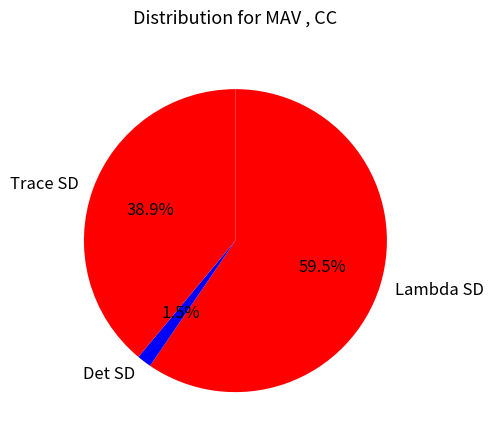

Rank the categories by value from lowest to highest.

Det SD, Trace SD, Lambda SD